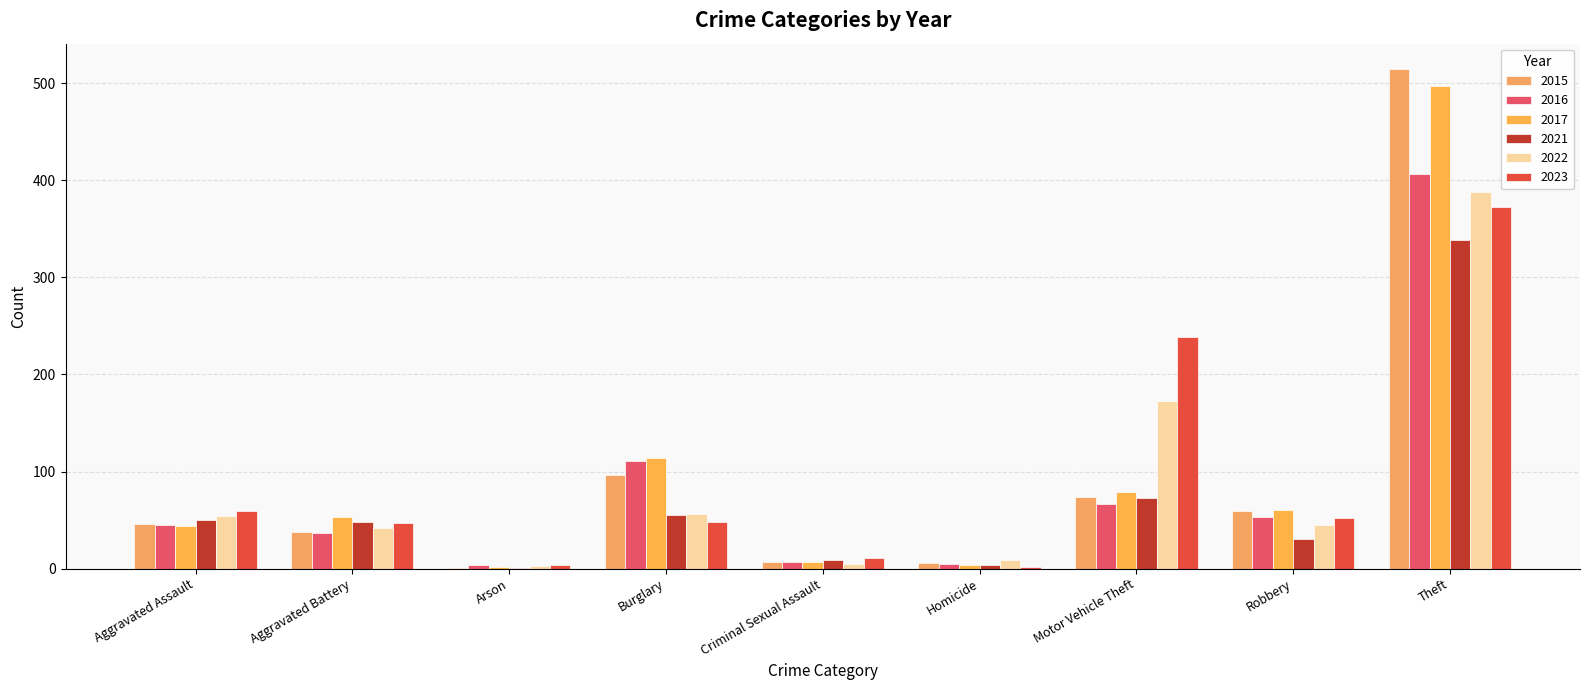

What is the sum of the 2017 values at Motor Vehicle Theft and Aggravated Assault?

123